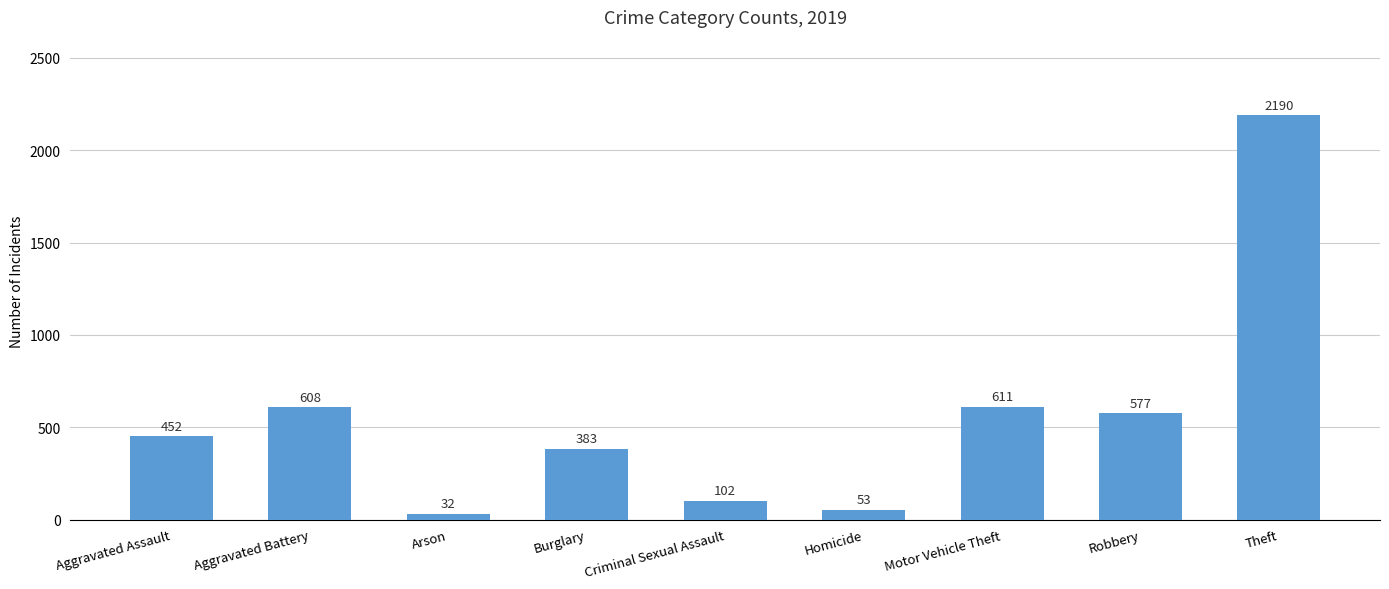

The chart shows a value of 851 at Robbery. True or false?

False